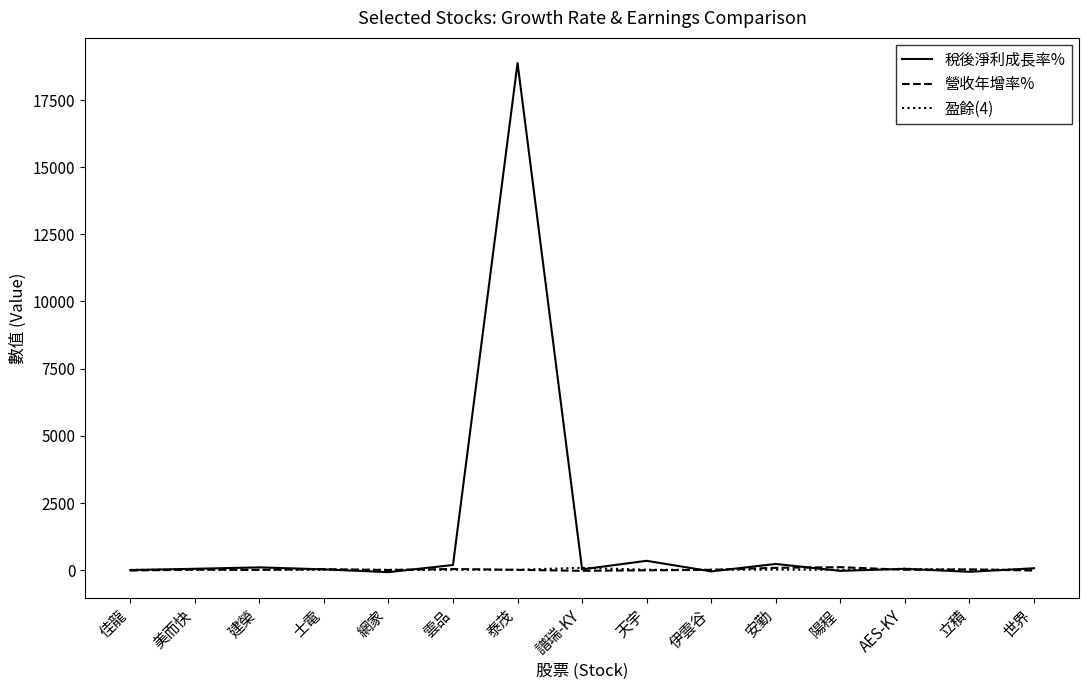

Which label corresponds to the largest value in the chart?

泰茂